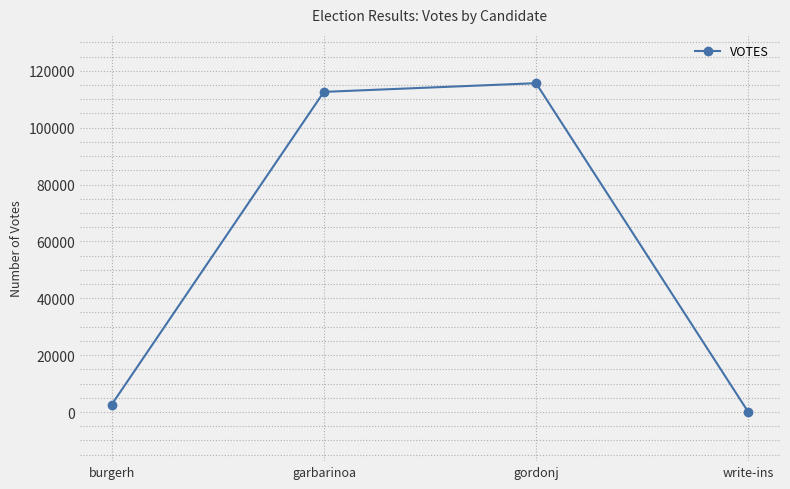

What position from the left is write-ins?

4